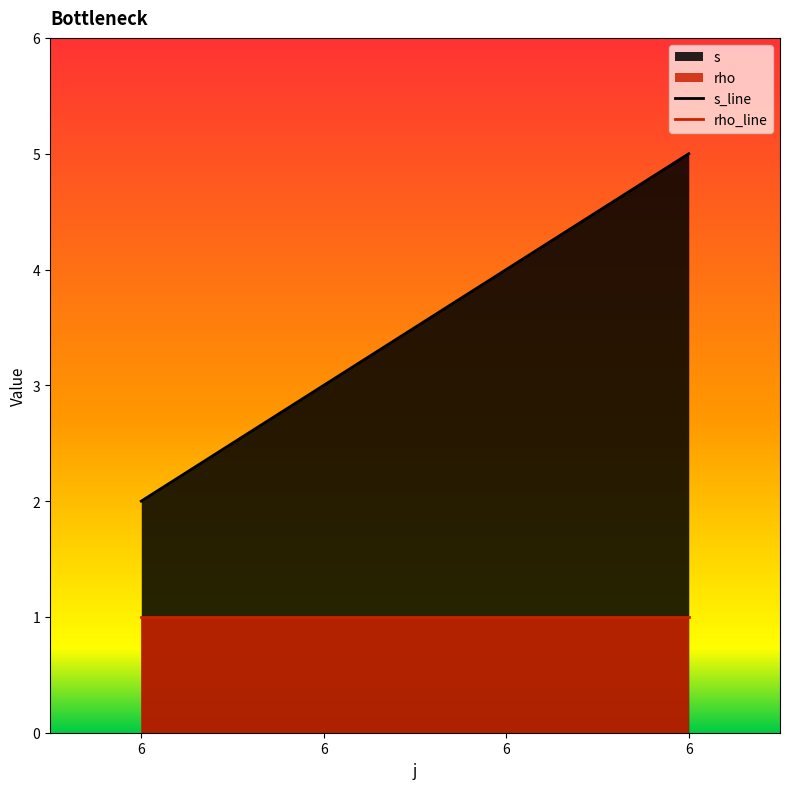

What is the ratio of the value at 6 to the value at 6?

1.2